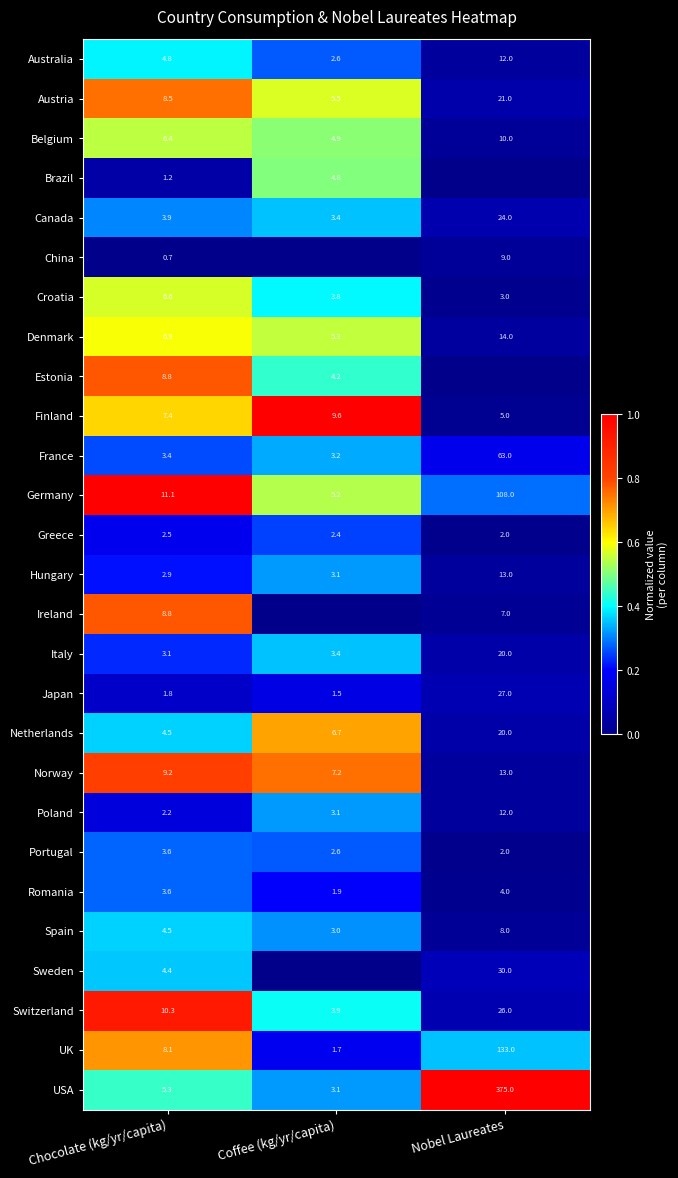

What is the difference between the Belgium values at Chocolate (kg/yr/capita) and Coffee (kg/yr/capita)?

1.5